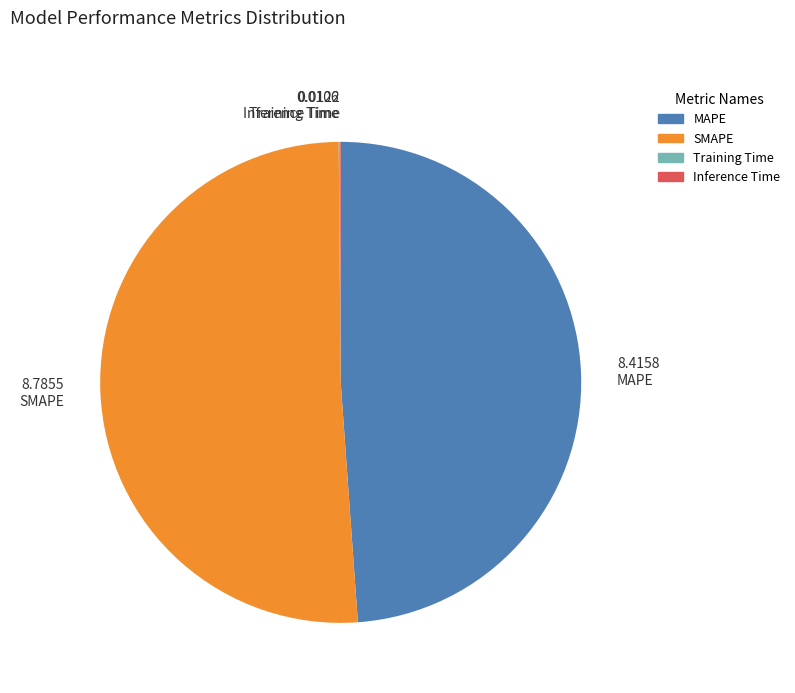

Which slice represents more than half of the pie?

8.7855 SMAPE